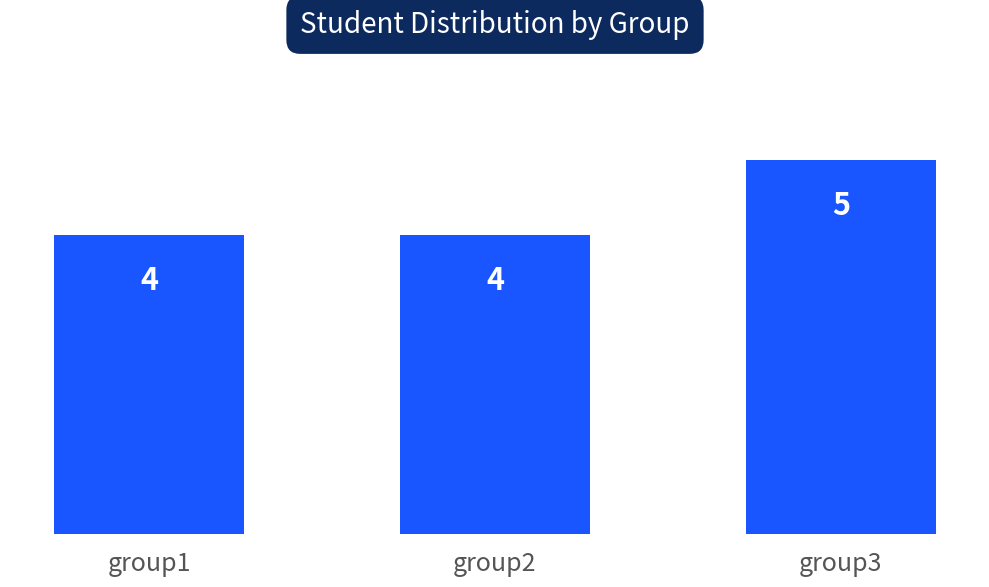

What is the value of the 2nd bar from the left?

4